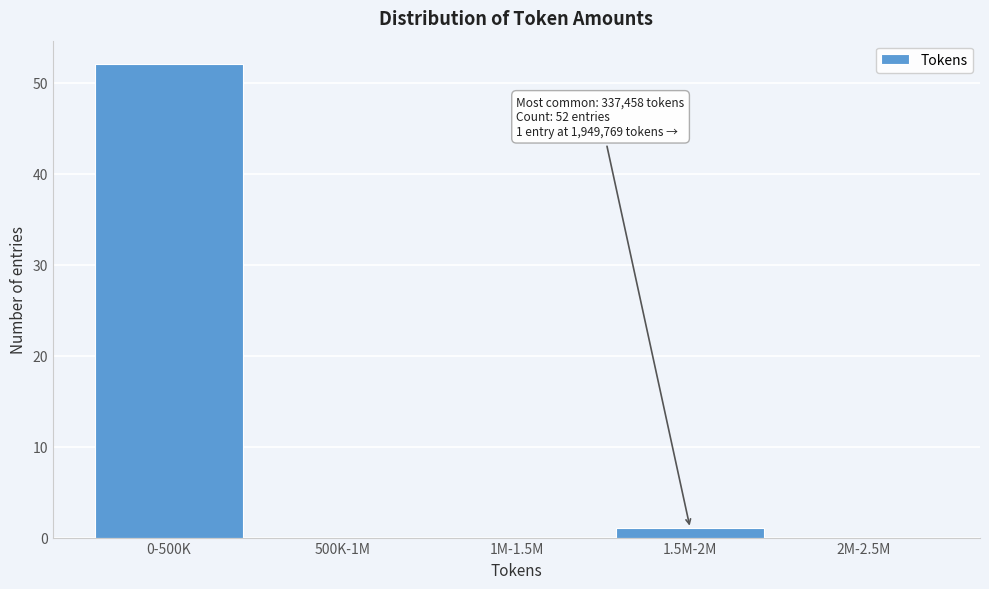

Reading left to right, extract all data points from this chart.

0-500K=52	500K-1M=0	1M-1.5M=0	1.5M-2M=1	2M-2.5M=0